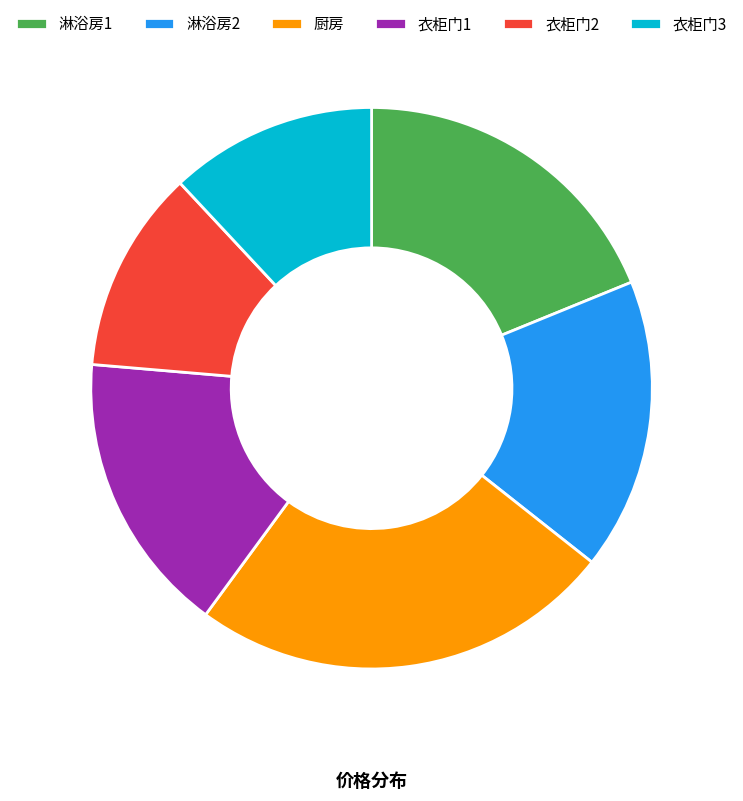

How many slices are in this pie chart?

6